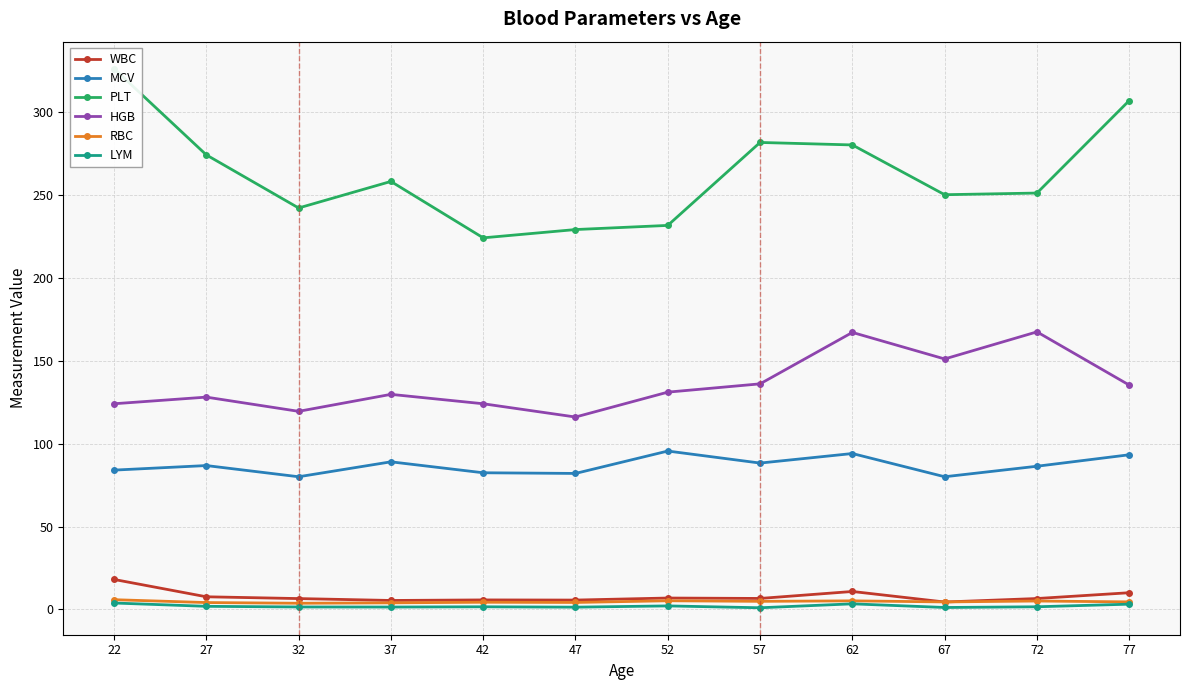

What value does the LYM series have at 72?

1.6